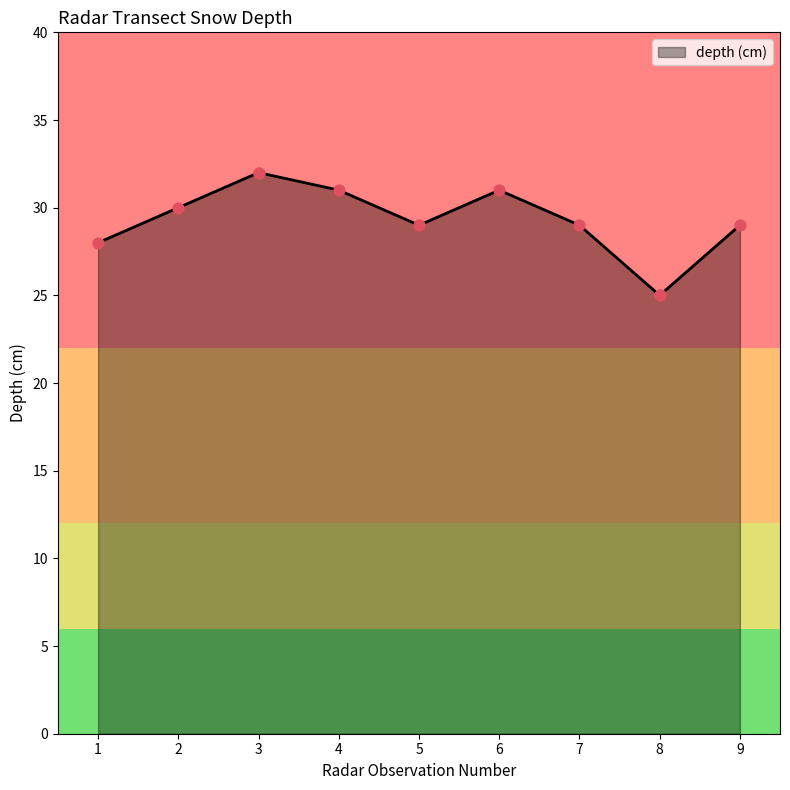

Between 5 and 8, which is larger?

5